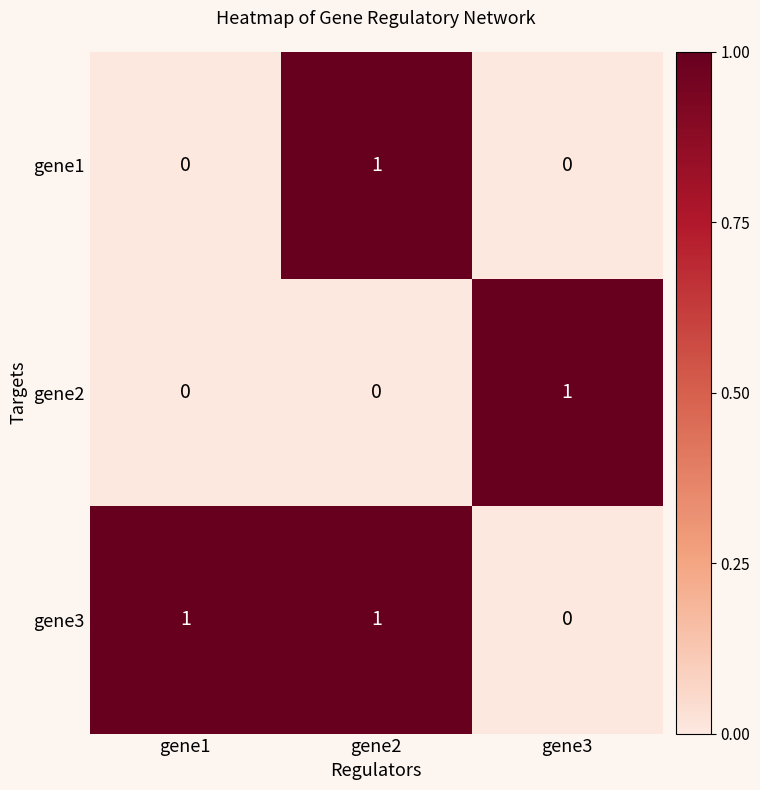

Between gene1 and gene2, which series saw the biggest shift?

gene1